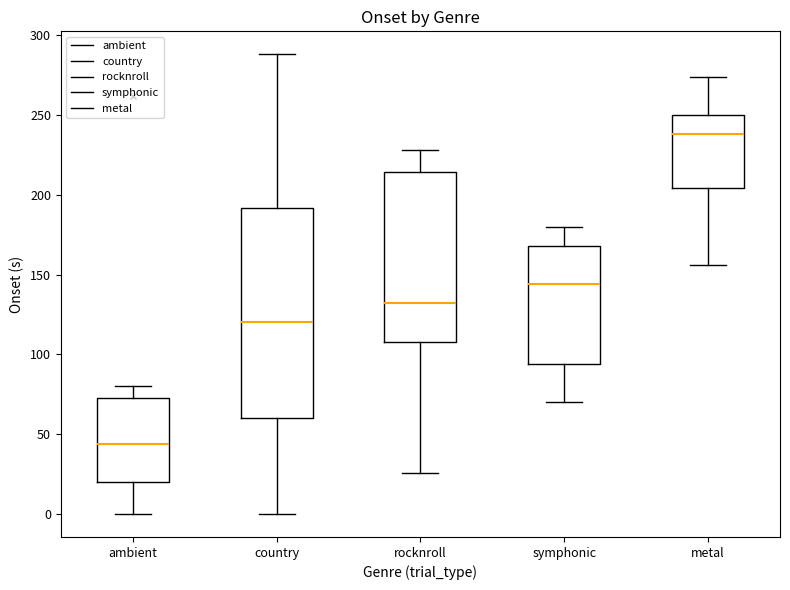

Which box has the lowest median line?

ambient